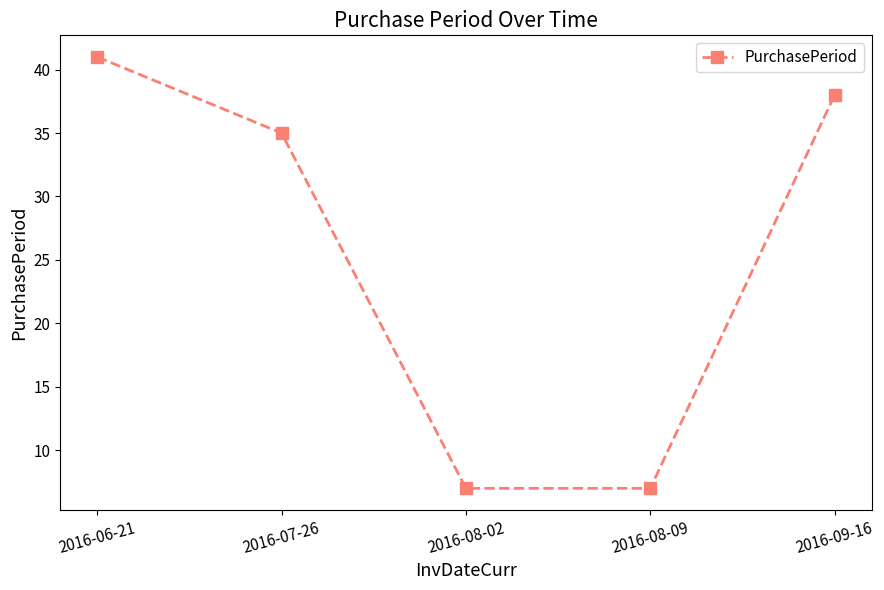

The chart shows a value of 41 at 2016-06-21. True or false?

True